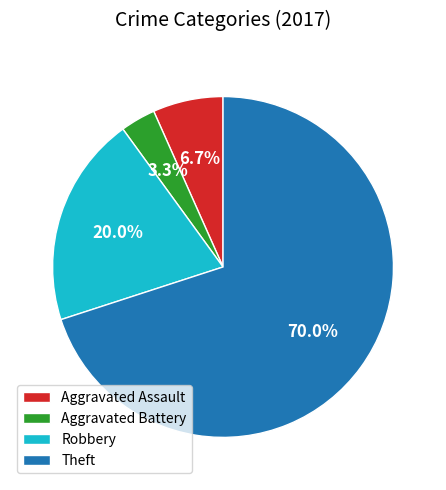

Combined, do Theft and Aggravated Assault account for over 50%?

Yes